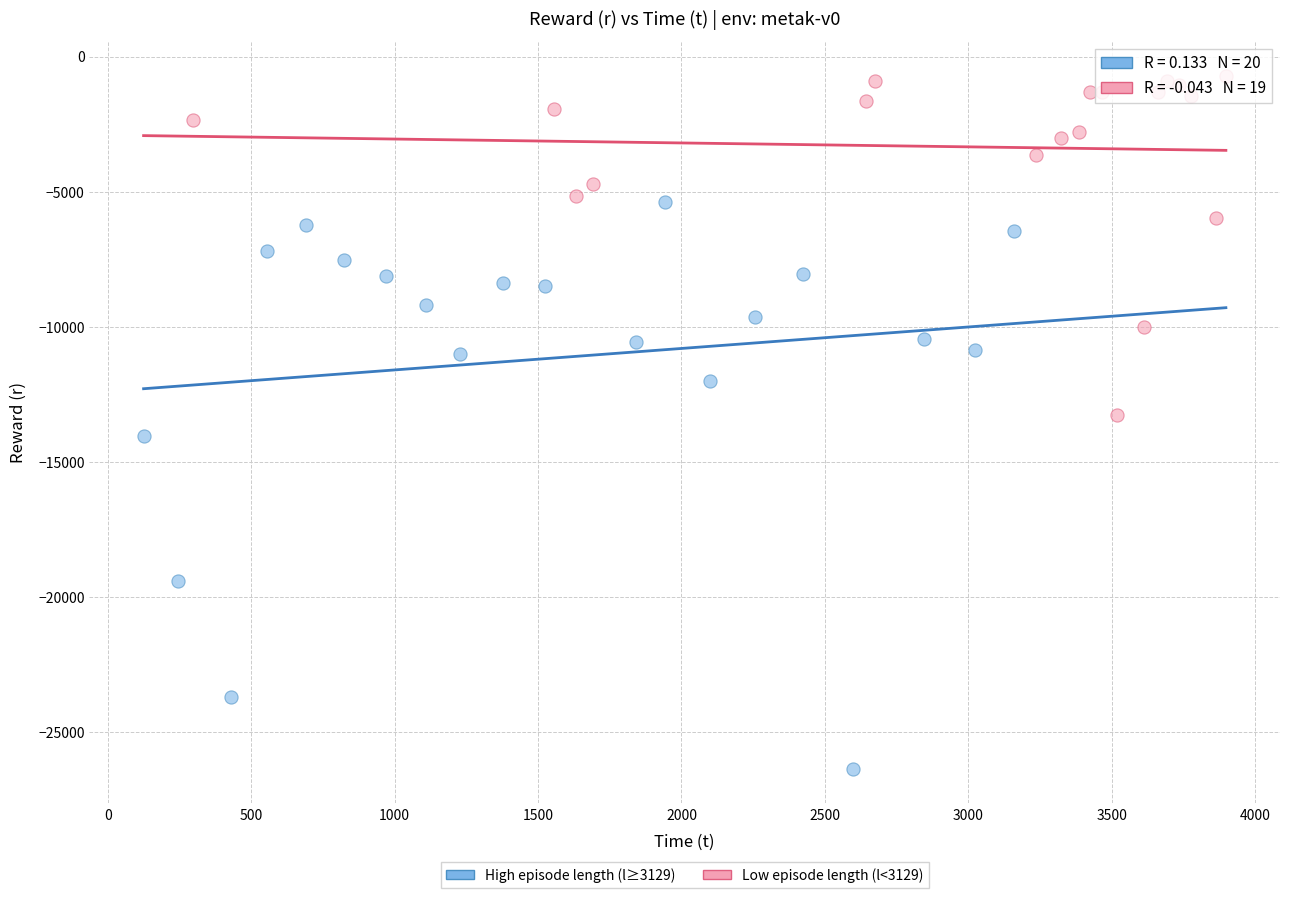

Which series contains the lowest Y value?

High episode length (l≥3129)